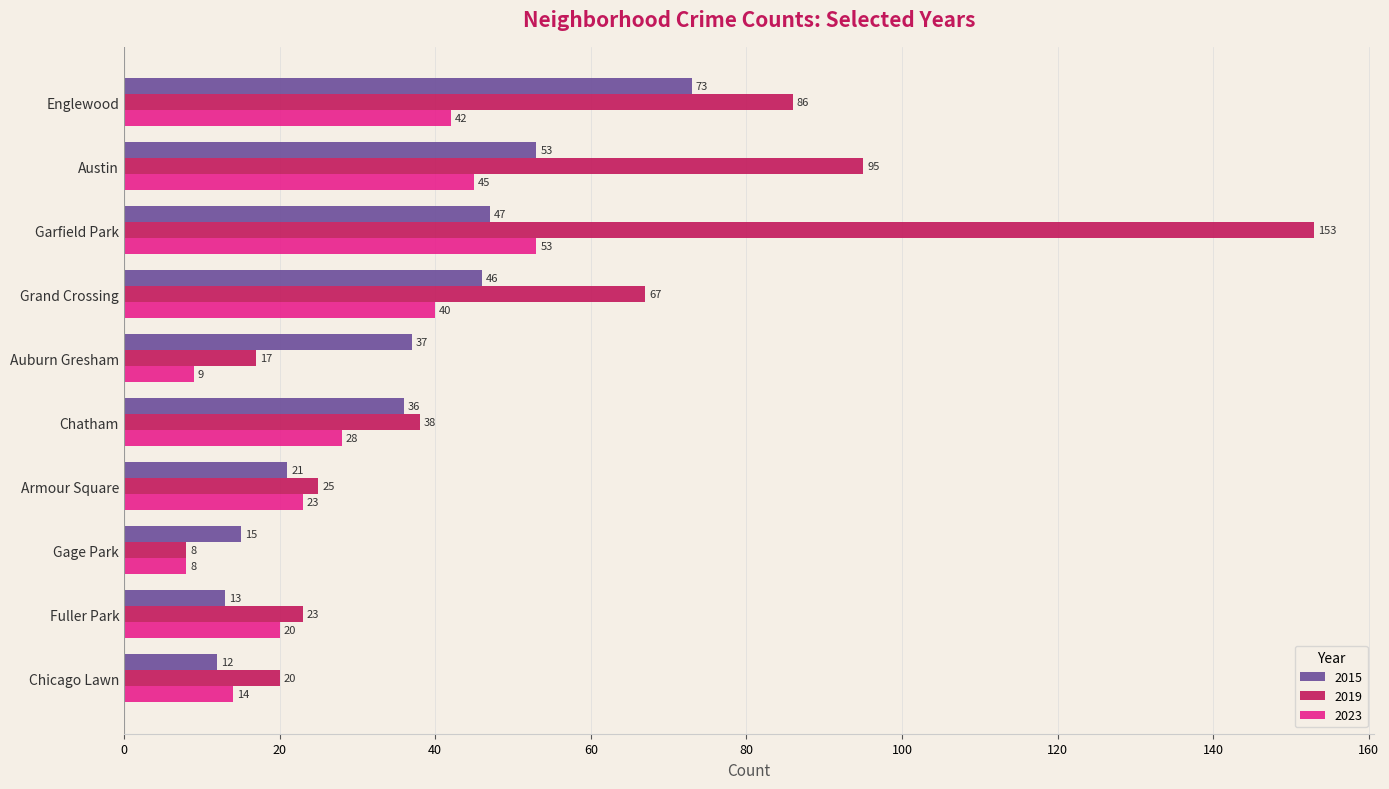

True or false: 2023 has a value of 28 at Chatham.

True